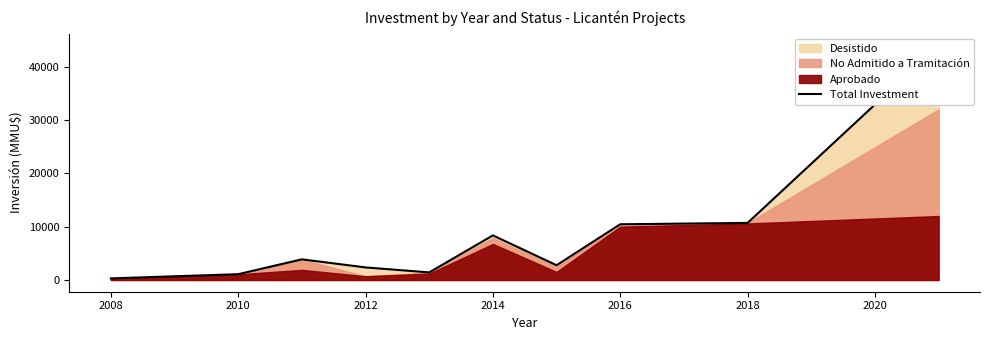

What is the average value?

8531